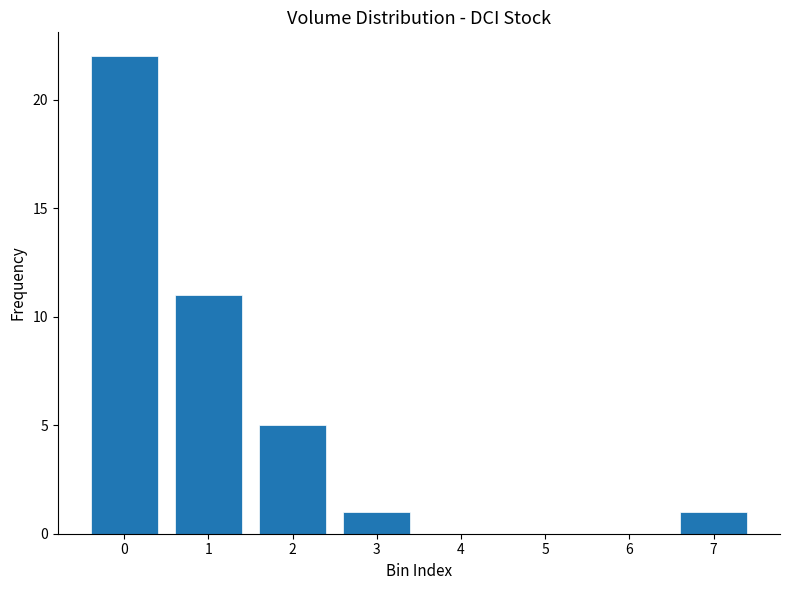

Reading left to right, extract all data points from this chart.

0=22	1=11	2=5	3=1	4=0	5=0	6=0	7=1